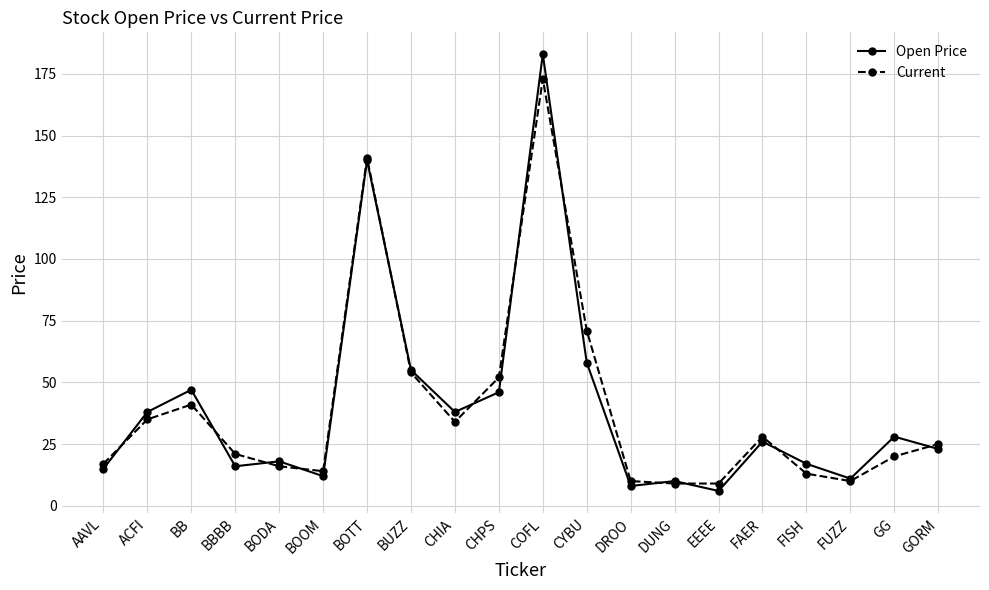

What is the sum of the Open Price values at GORM and CYBU?

81